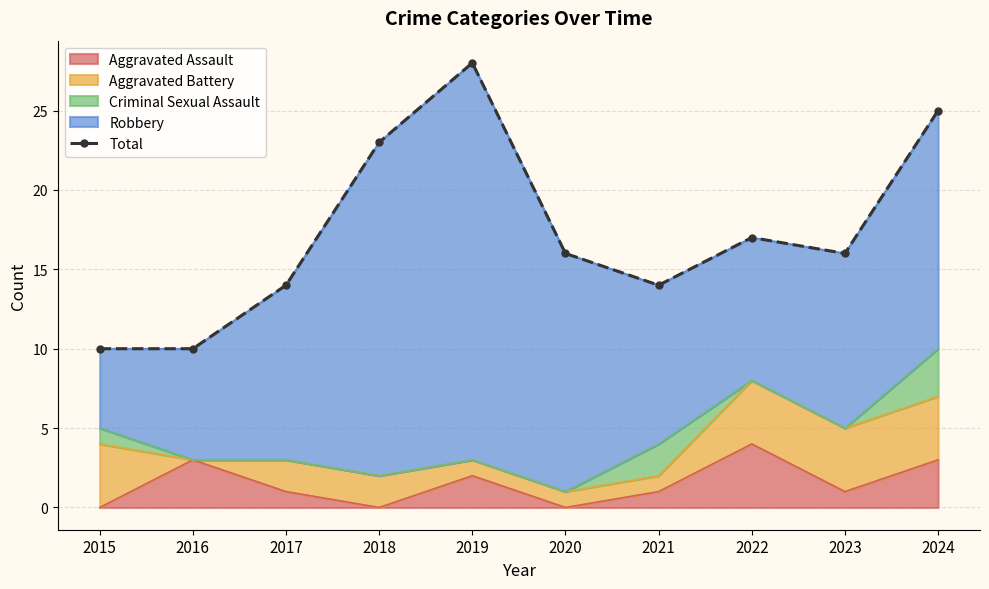

List the labels in order of value, smallest first.

2015, 2016, 2017, 2021, 2020, 2023, 2022, 2018, 2024, 2019